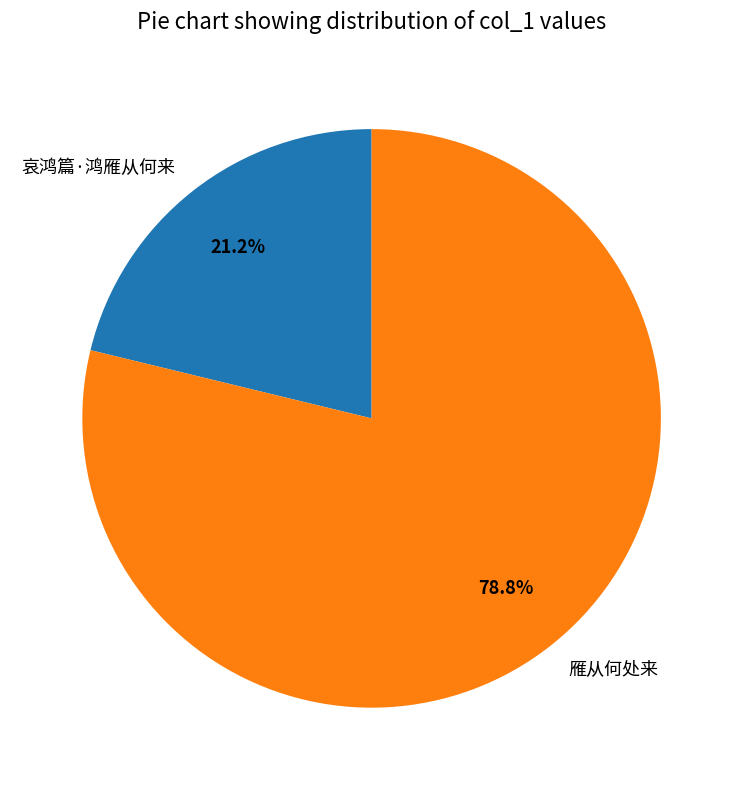

What is the ratio of the value at 哀鸿篇·鸿雁从何来 to the value at 雁从何处来?

0.3